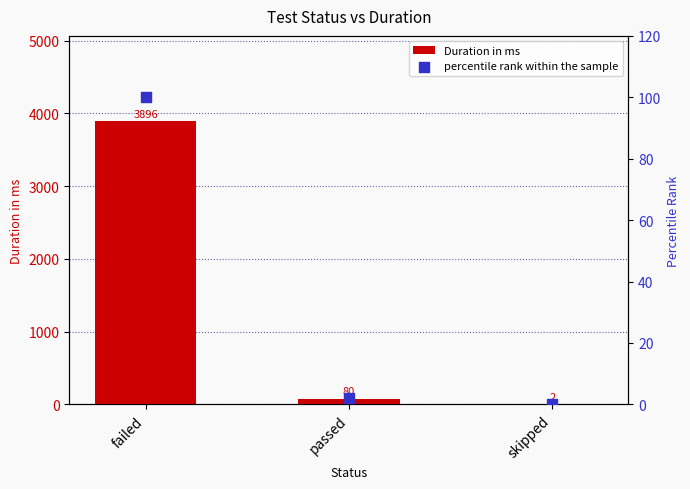

At which category is the sum across all series the highest?

failed